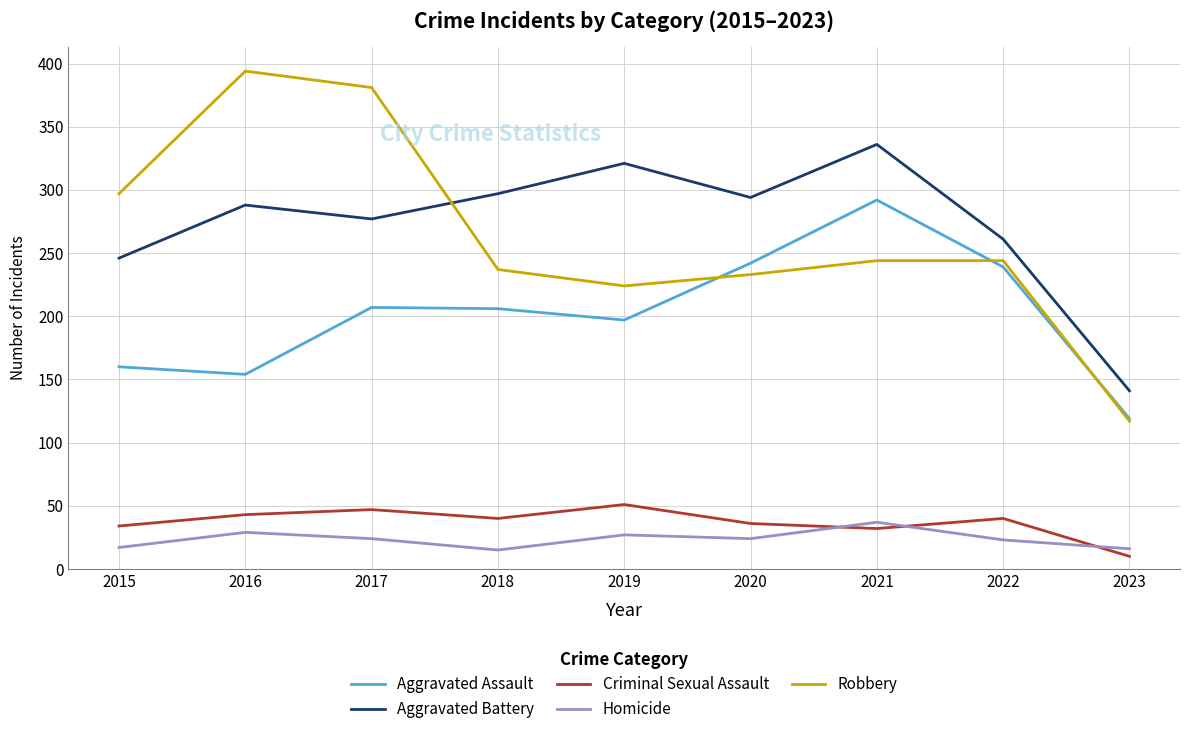

Which category has the highest value across all series?

2016